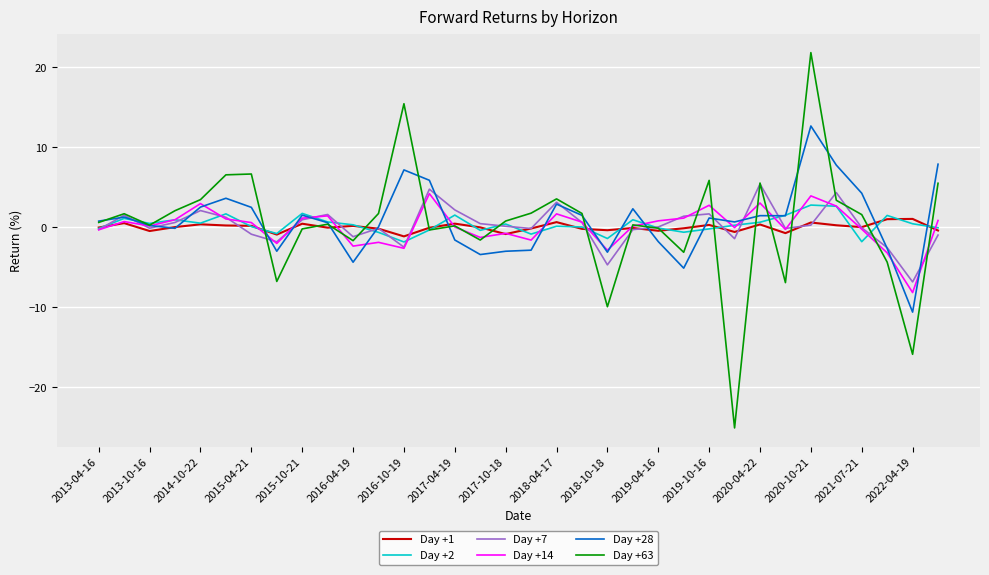

Which series has the widest spread of values?

Day +63